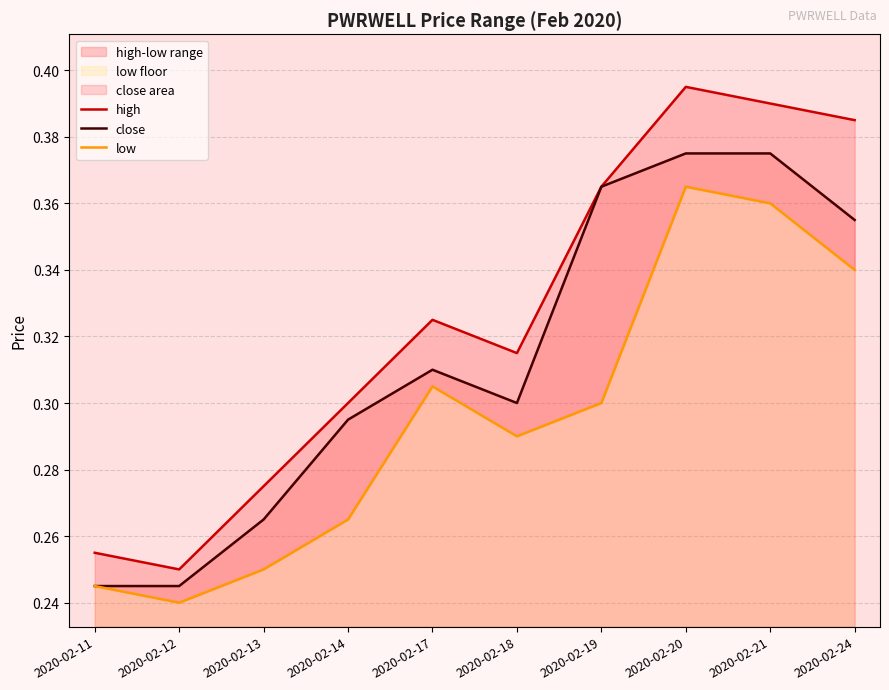

What is the total value across all series at 2020-02-17?

0.9